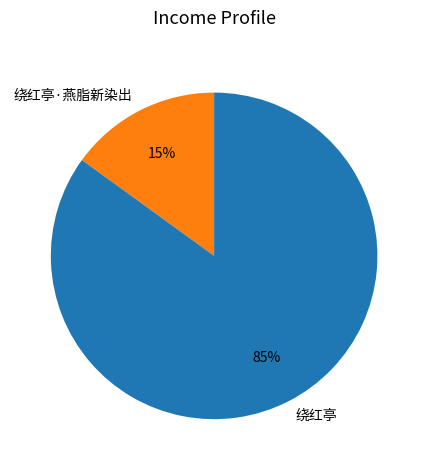

To the nearest percent, what portion does 绕红亭·燕脂新染出 represent?

15%